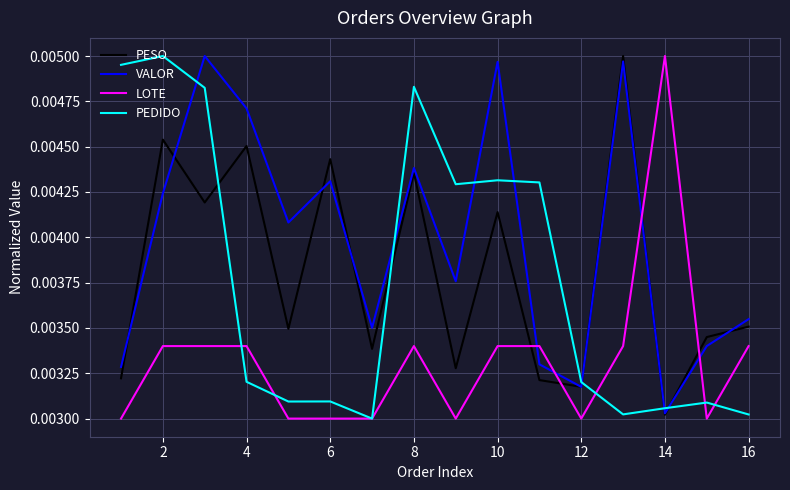

Which series has the largest total across all categories?

VALOR